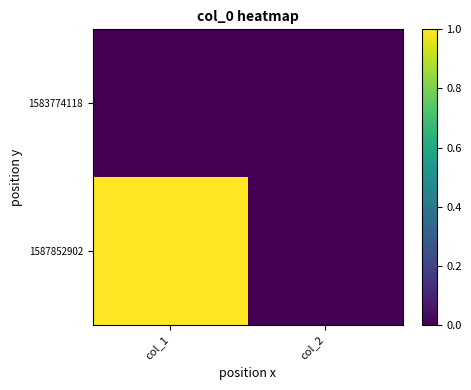

How many series are shown in this chart?

2